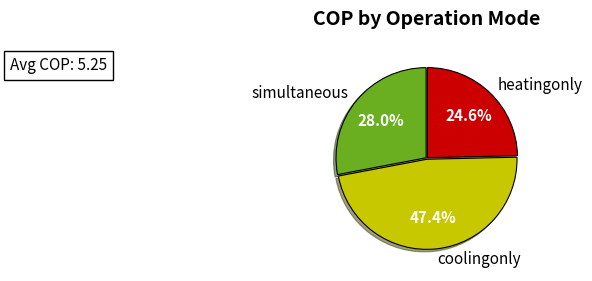

To the nearest percent, what is the difference between the largest and smallest slice percentages?

23%